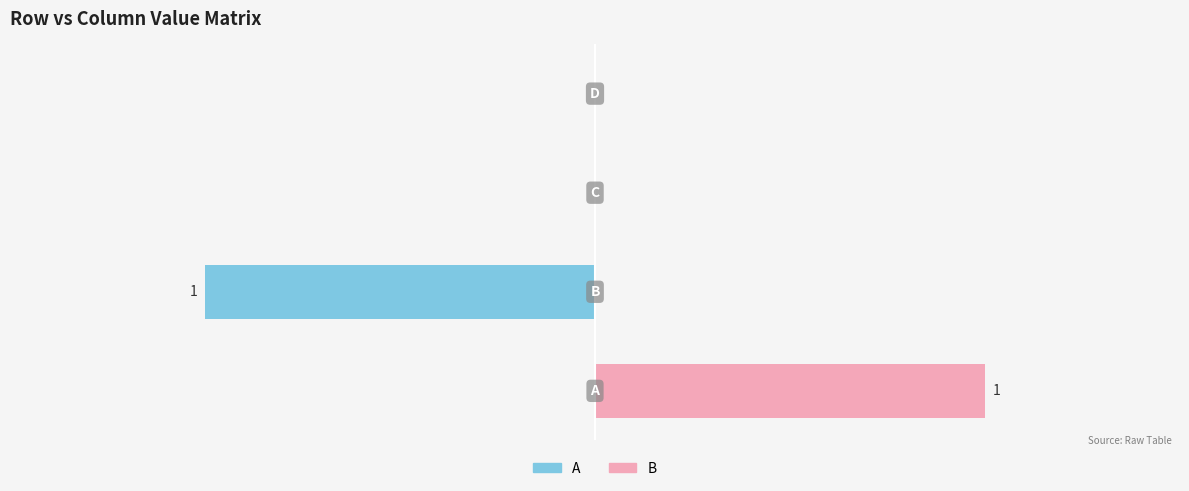

Between B and A, which is larger?

B